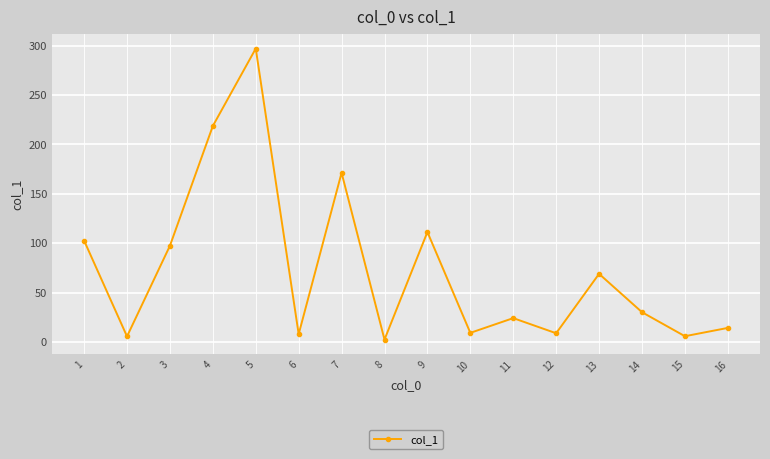

Where is the first local maximum?

5